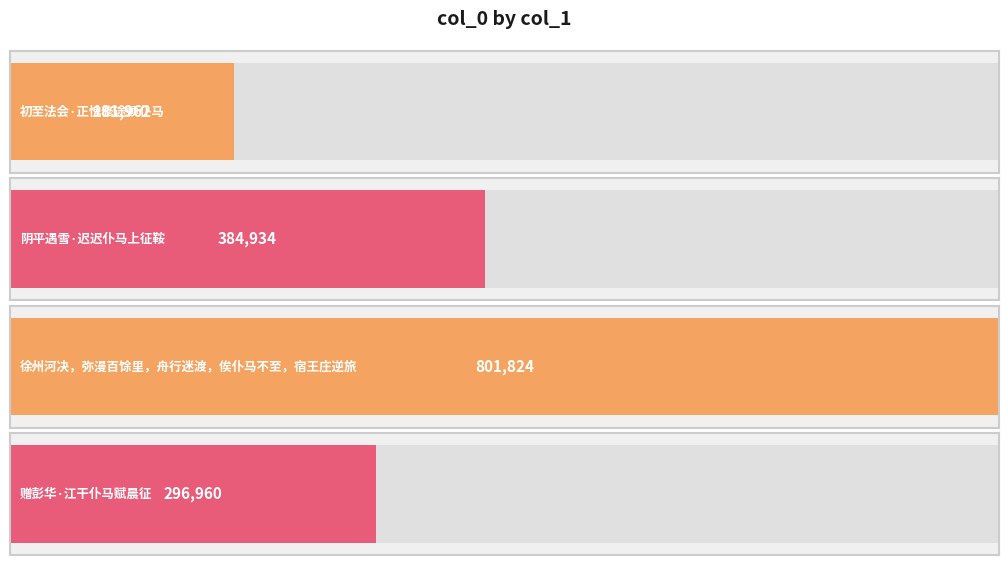

The chart shows a value of 324435 at 初至法会·正愧修途烦仆马. True or false?

False